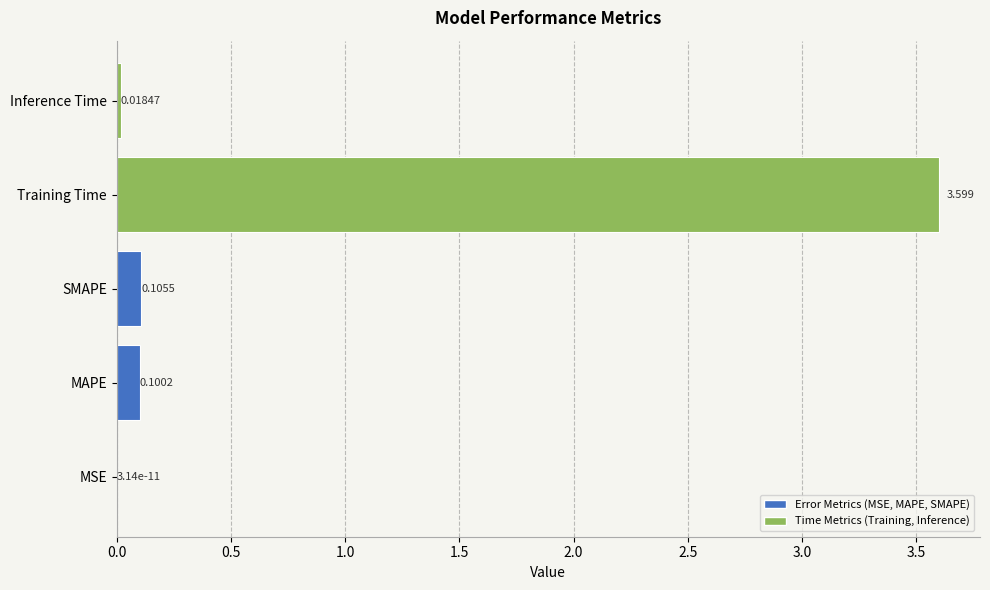

Where is the data nearest to the value 1?

SMAPE